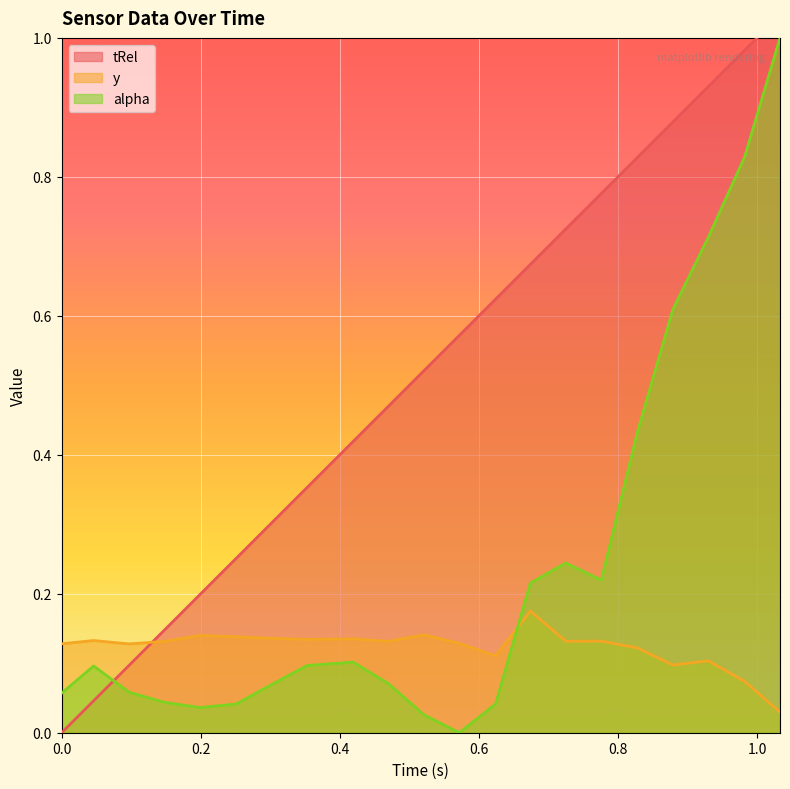

List the series in order of their overall mean, highest first.

tRel, alpha, y